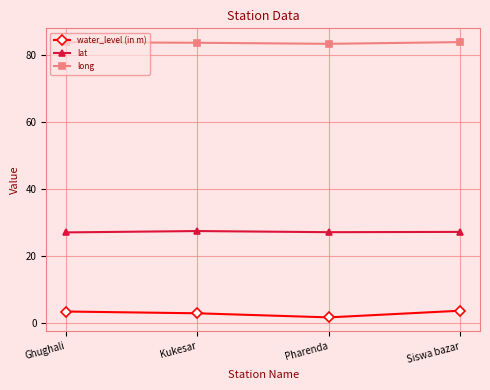

Is it true that long equals 83.6 at Kukesar?

True